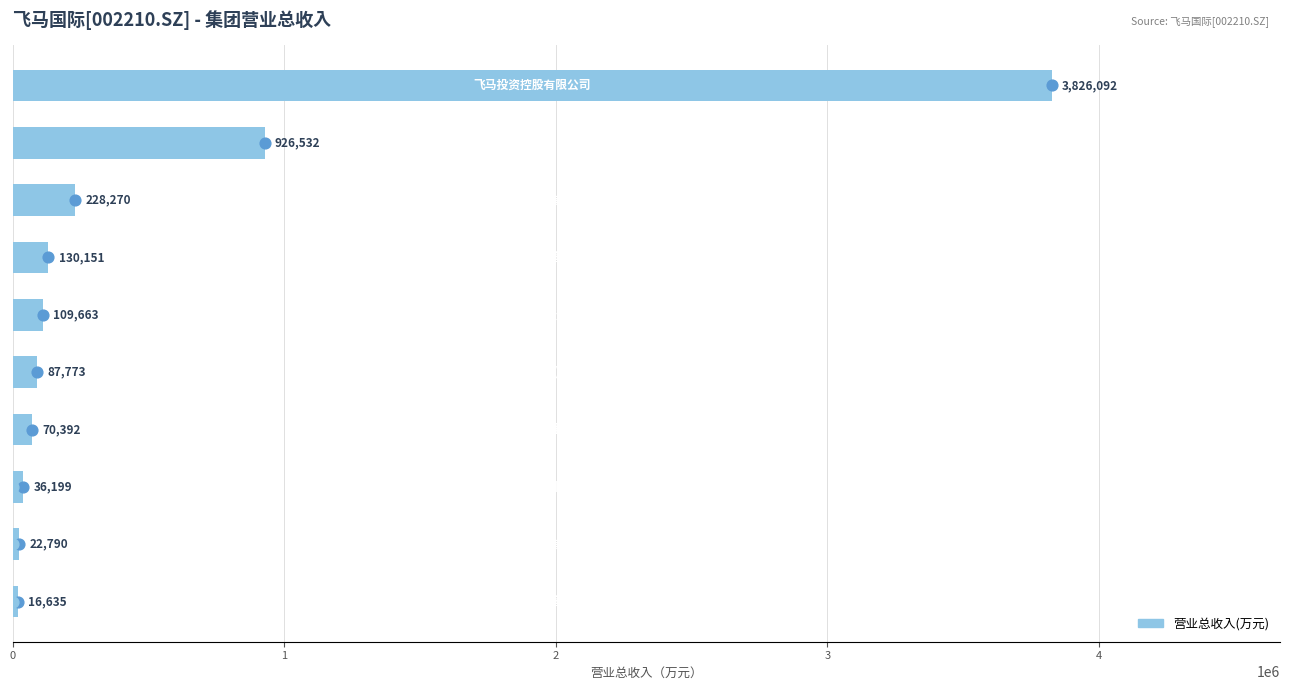

Approximately how many times larger is the value at 1 compared to 0?

0.2